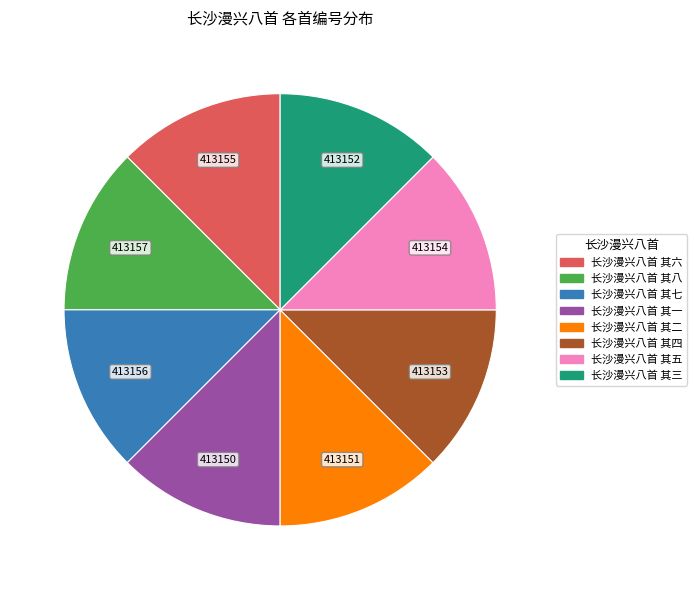

Does 长沙漫兴八首 其一 account for over 50% of the chart?

No